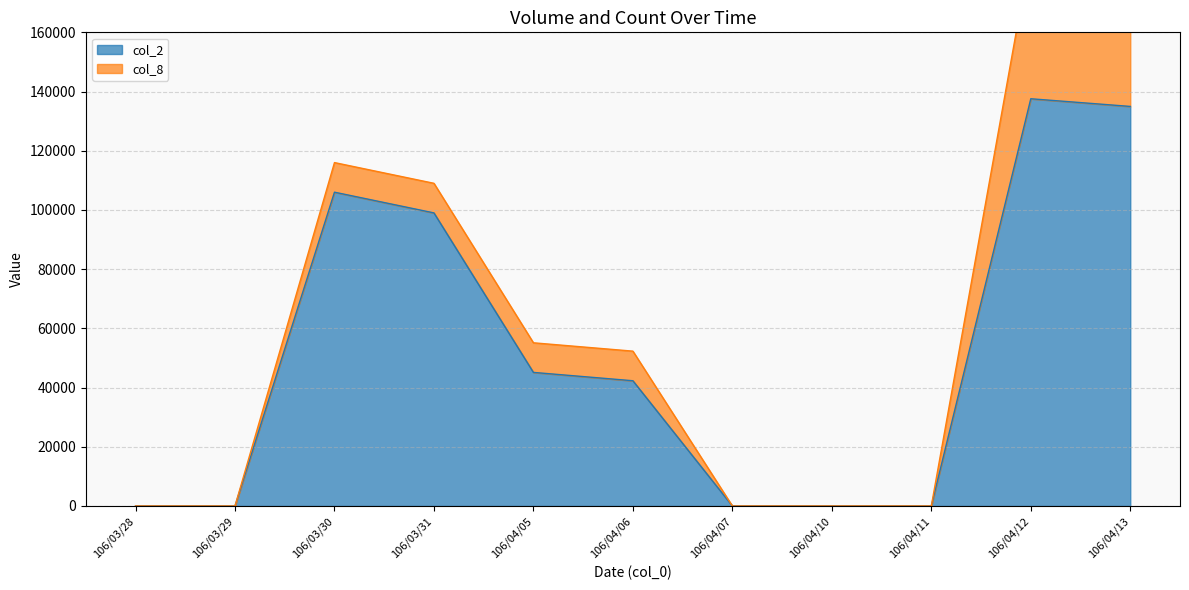

The value at 106/03/28 is 95868. True or false?

False